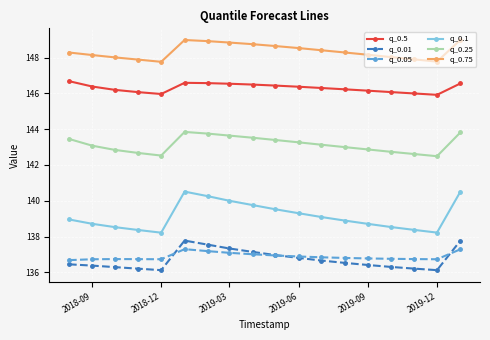

Which series has the largest range (max minus min)?

q_0.1